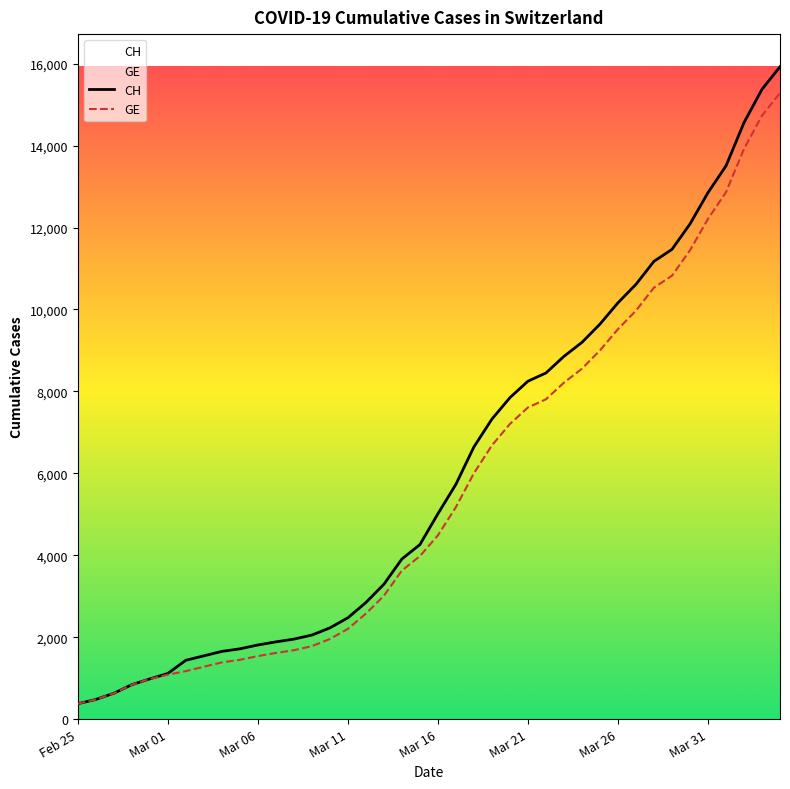

Which has a higher value, 12 or 23?

23